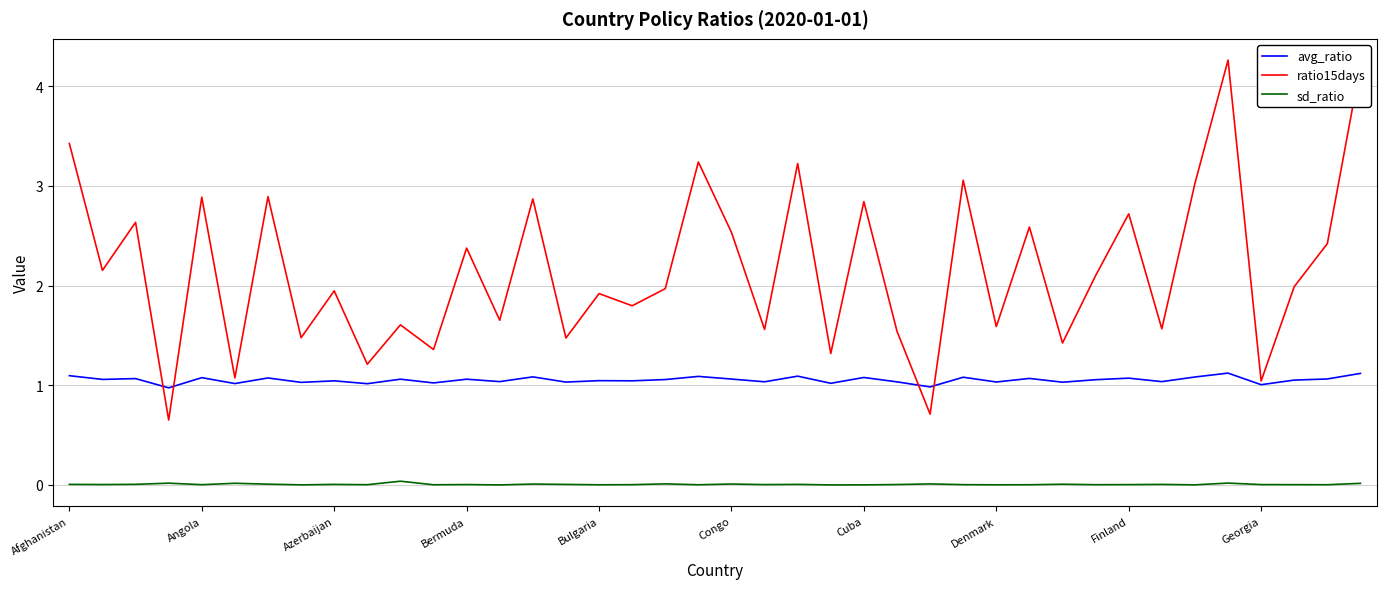

Which series has the largest range (max minus min)?

ratio15days